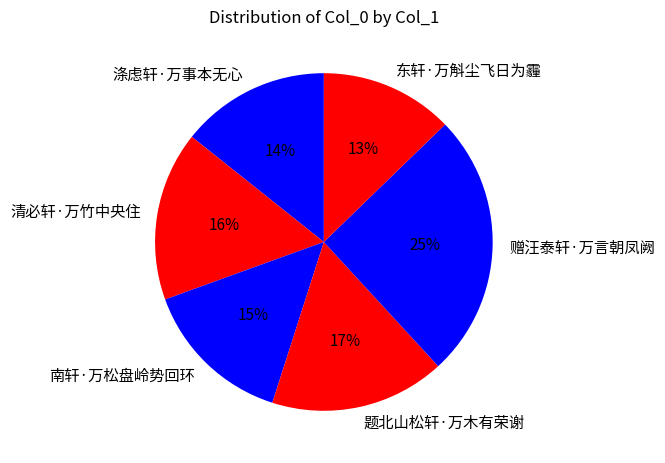

To the nearest percent, what portion does 东轩·万斛尘飞日为霾 represent?

13%